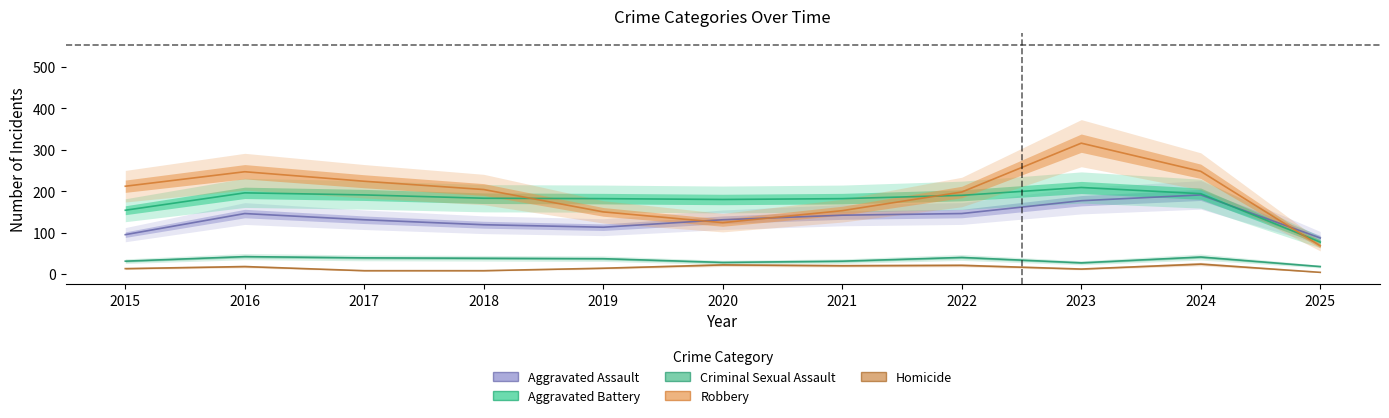

Which series changed the most between 2018 and 2022?

Aggravated Assault